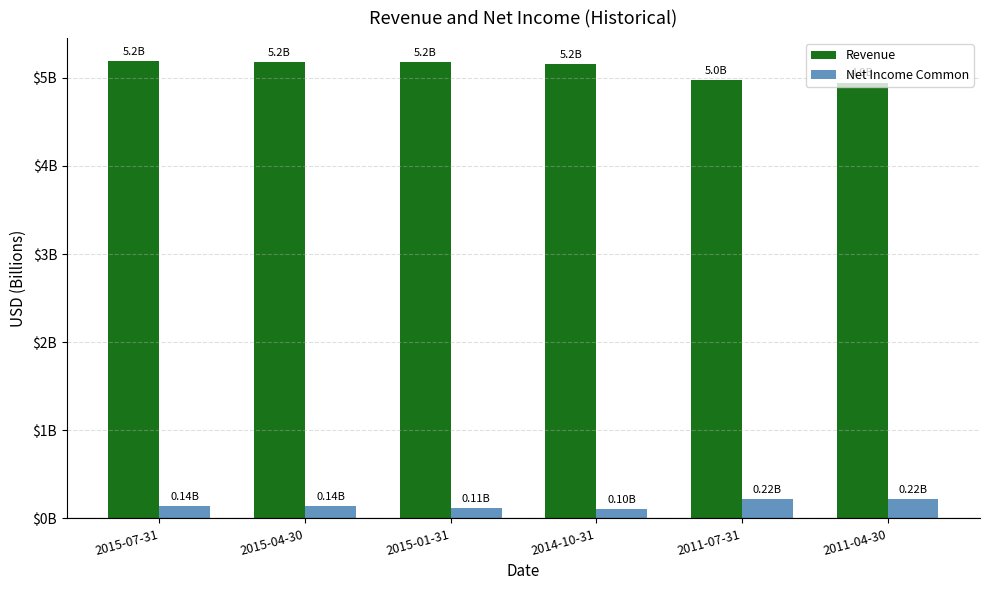

What are all the series names shown in the legend?

Revenue, Net Income Common